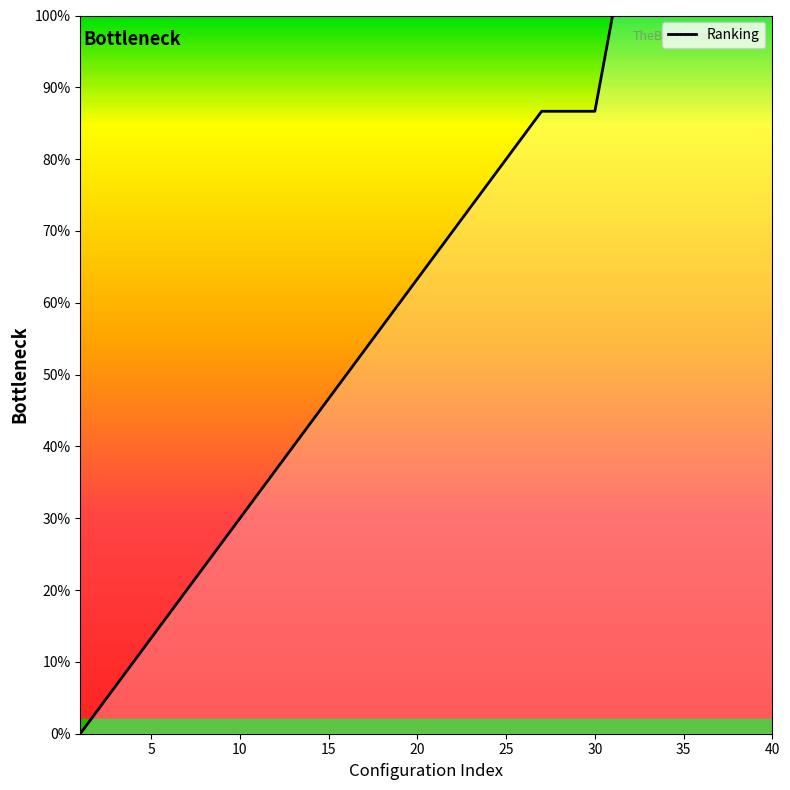

What is the difference between the maximum and minimum values?

100.0